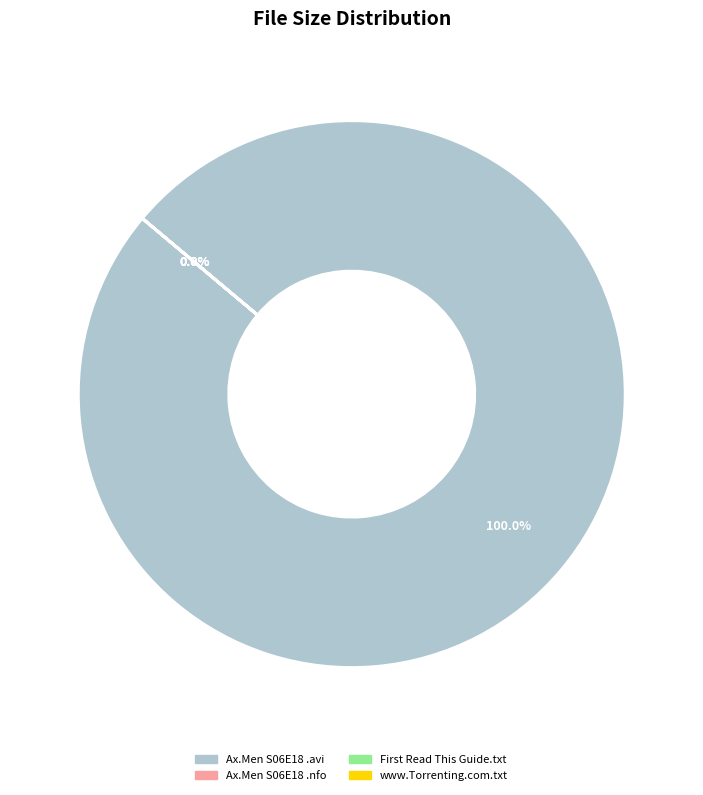

Which category accounts for the majority?

Ax.Men.S06E18.HDTV.XviD-AFG.avi